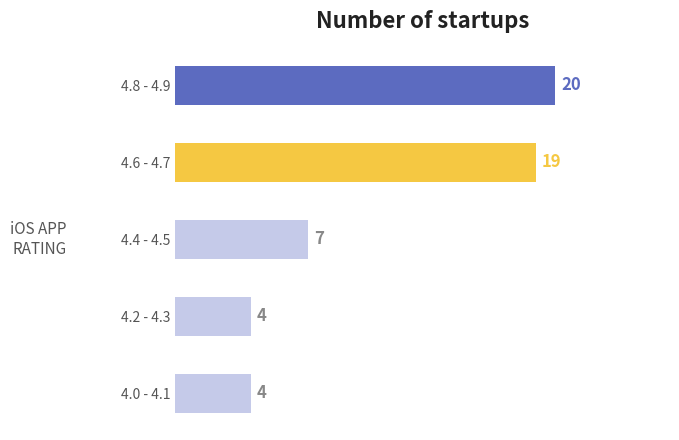

Does the chart contain stacked bars?

No